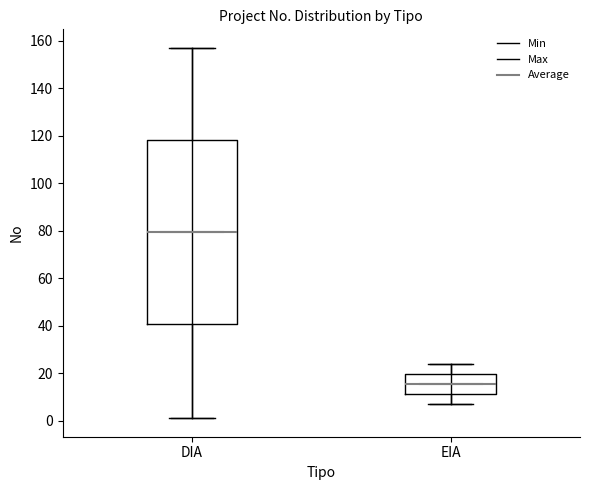

Which box has the highest median line?

DIA